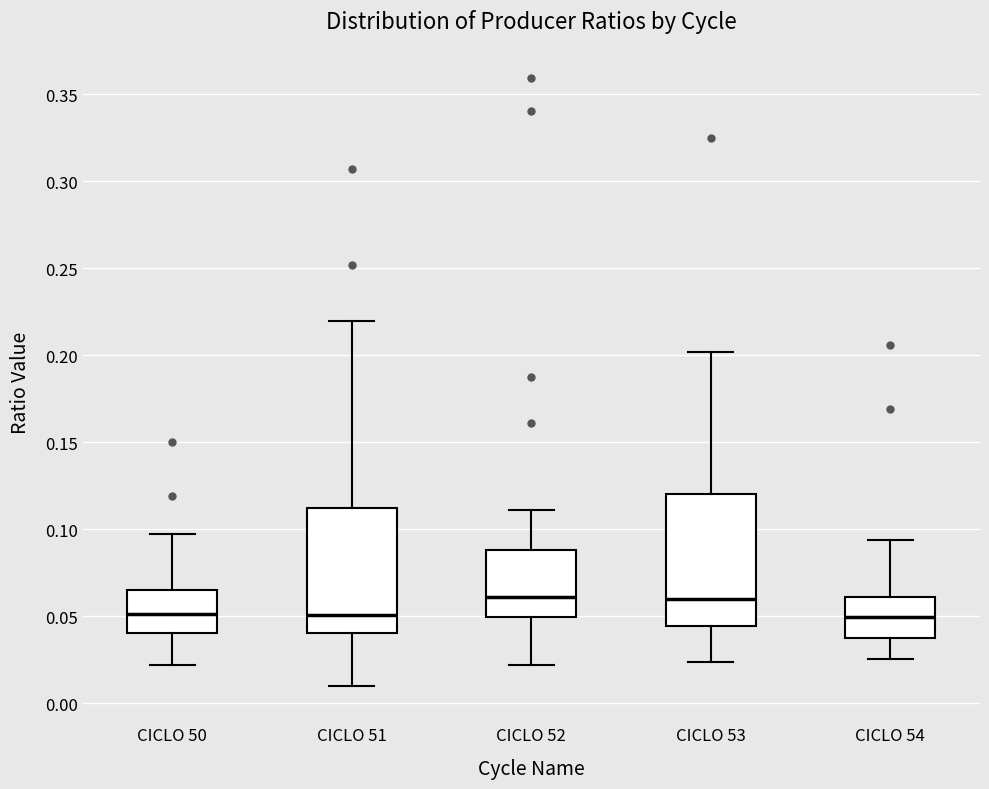

Reading left to right, transcribe this box plot: for each box, give where its median line is, the range the box spans, and where its two whiskers end, as read against the y-axis. The values are not printed on the chart, so give them approximately, as read against the axis.

CICLO 50: median 0.050, box 0.040 to 0.065, whiskers 0.020 to 0.095
CICLO 51: median 0.050, box 0.040 to 0.110, whiskers 0.010 to 0.220
CICLO 52: median 0.060, box 0.050 to 0.090, whiskers 0.020 to 0.110
CICLO 53: median 0.060, box 0.045 to 0.120, whiskers 0.025 to 0.200
CICLO 54: median 0.050, box 0.035 to 0.060, whiskers 0.025 to 0.095